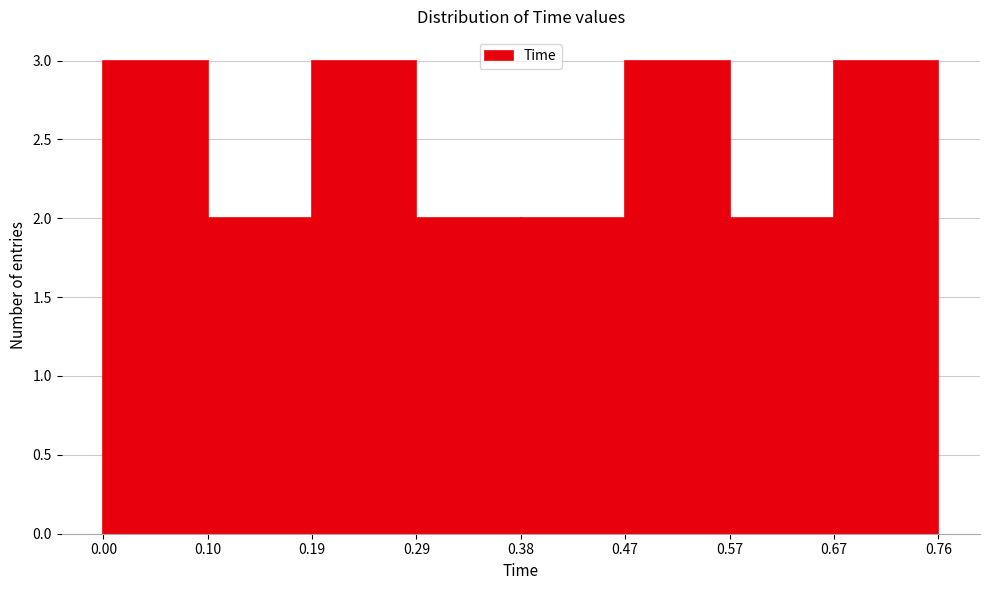

What is the height of the bar covering 0.47 to 0.57 on the x-axis? The values are not printed on the chart, so give them approximately, as read against the axis.

3